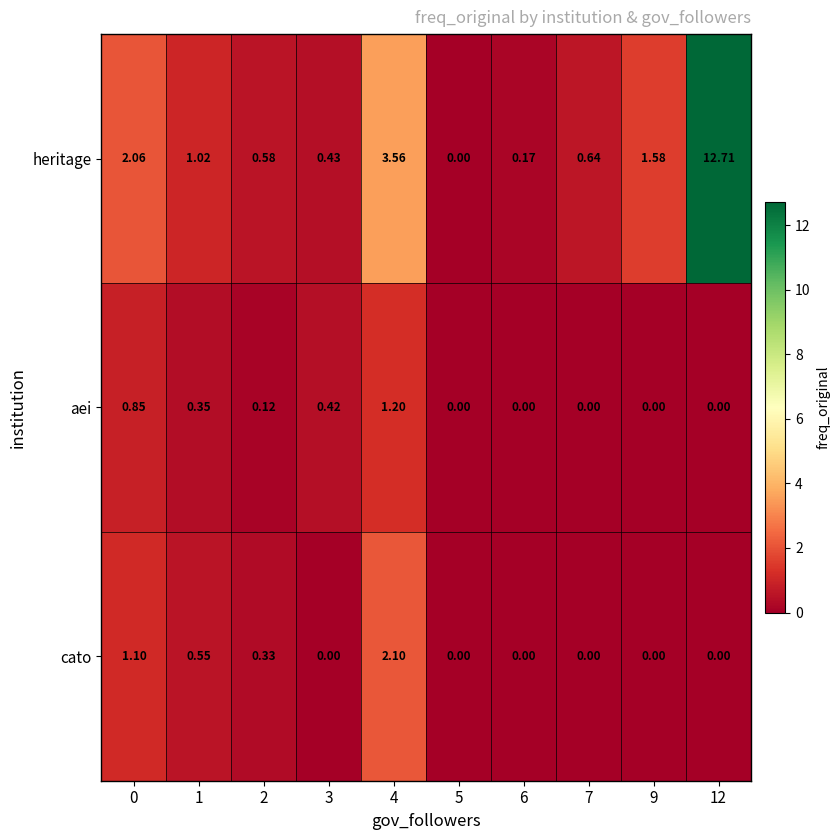

Count the number of categories in the chart.

10